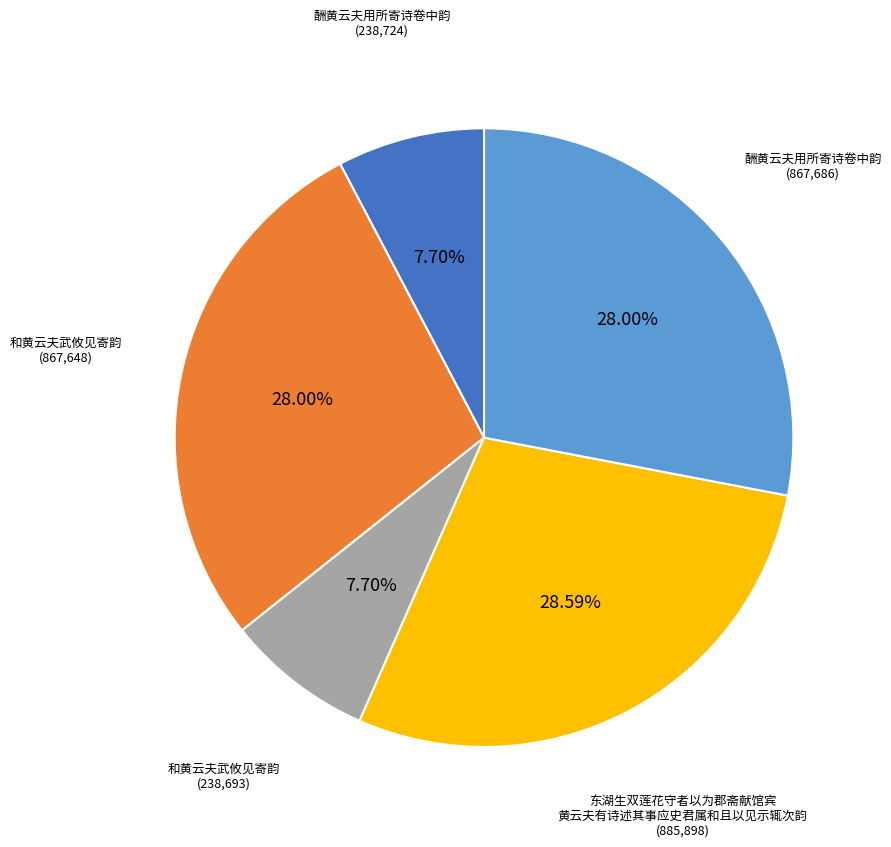

Is there any slice that represents more than half of the pie?

No